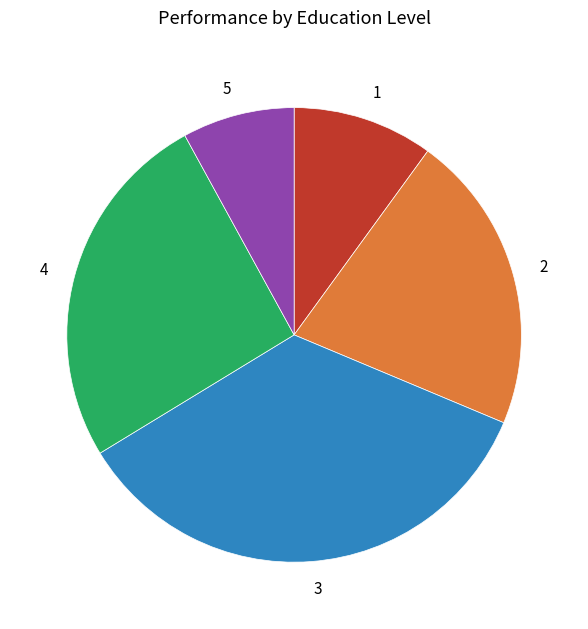

Which slice is the smallest?

5